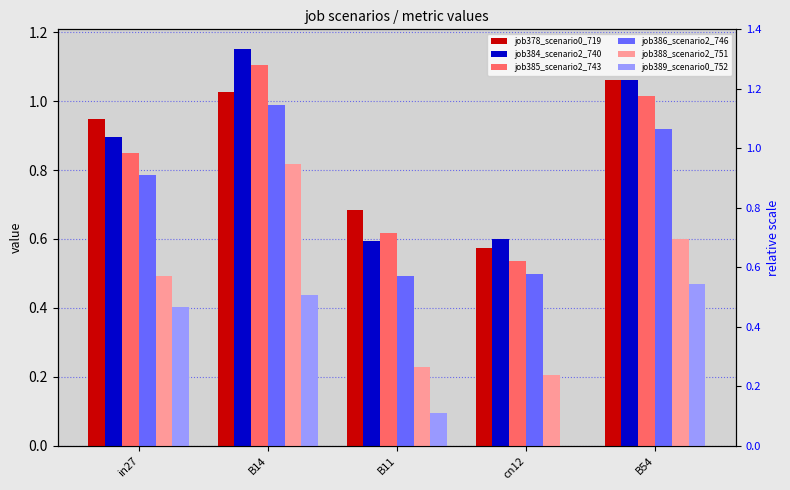

At which label does job389_scenario0_752 reach its peak?

B54